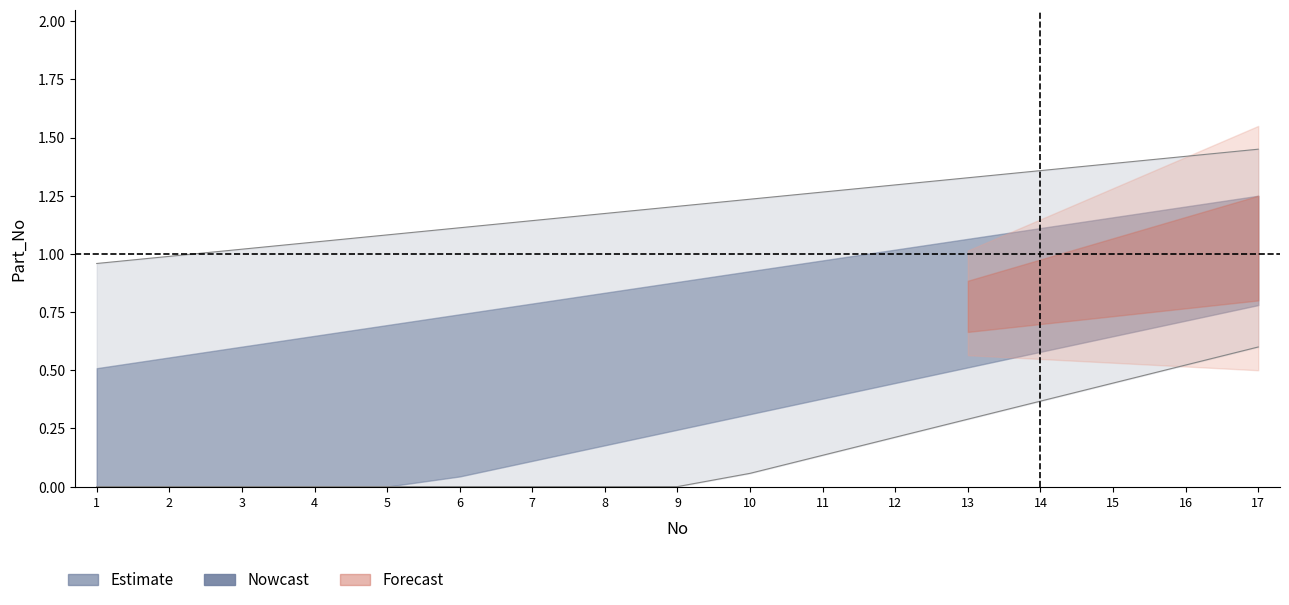

Rank the categories by value from highest to lowest.

17, 16, 15, 14, 13, 12, 11, 10, 9, 8, 7, 6, 5, 4, 3, 2, 1